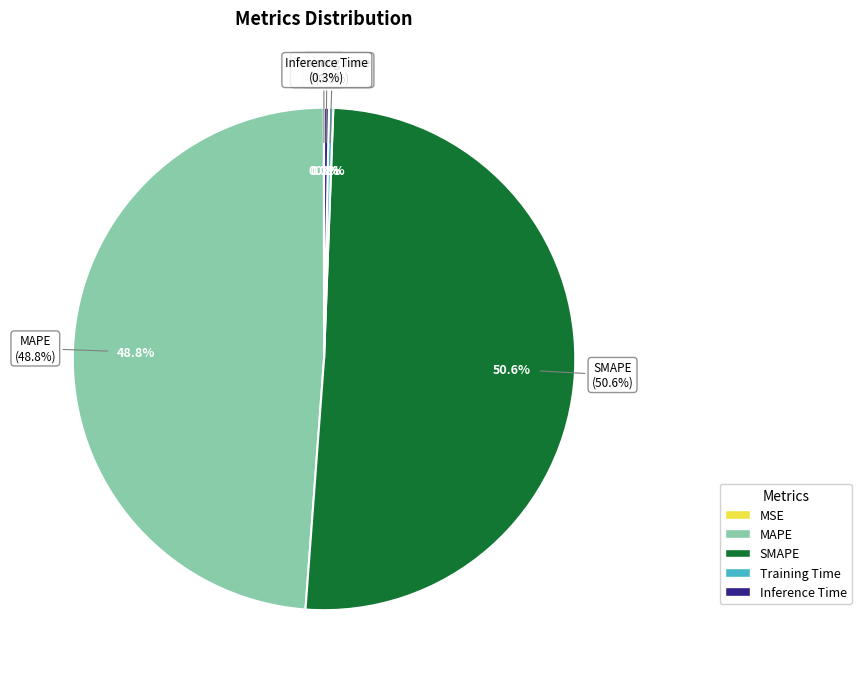

How many segments does this pie chart have?

5